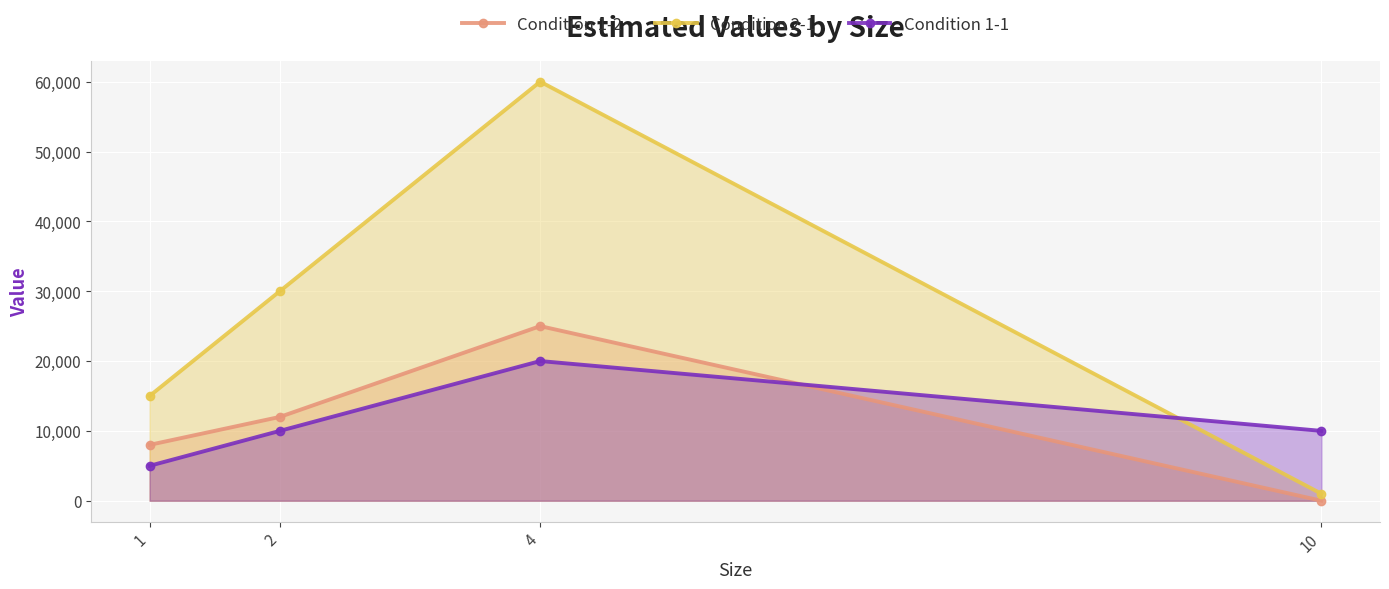

How many intersections are there between Condition 1-1 and Condition 1-2?

1